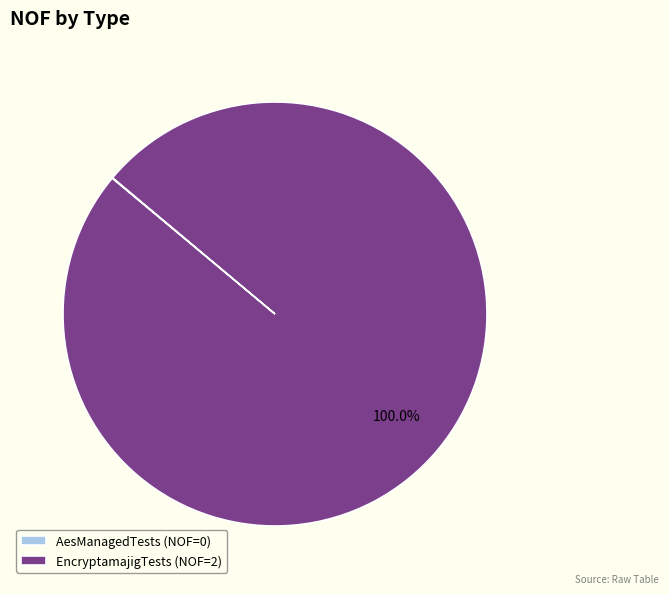

Does EncryptamajigTests (NOF=2) represent more than half of the total?

Yes